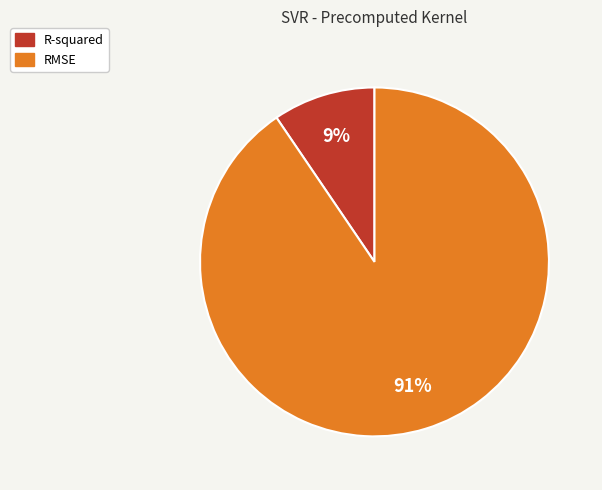

Between RMSE and R-squared, which is larger?

RMSE